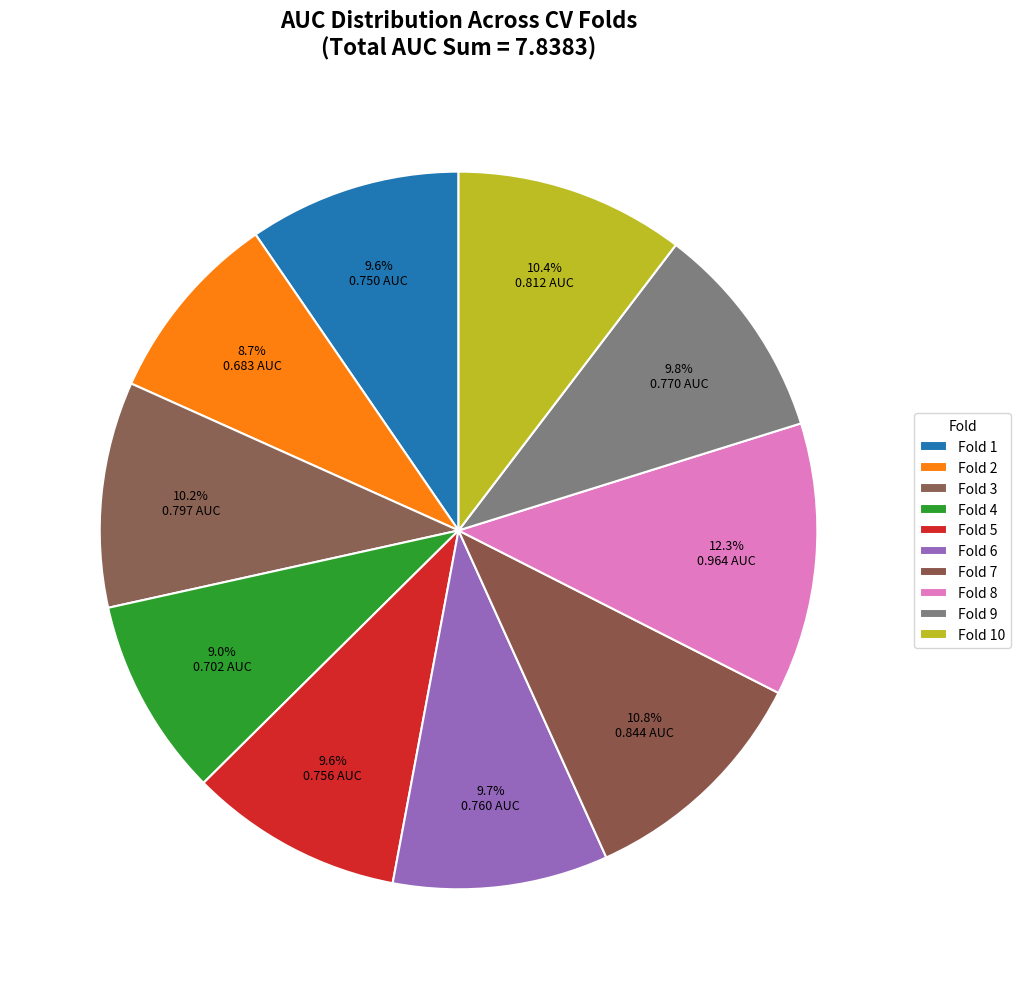

How many segments does this pie chart have?

10